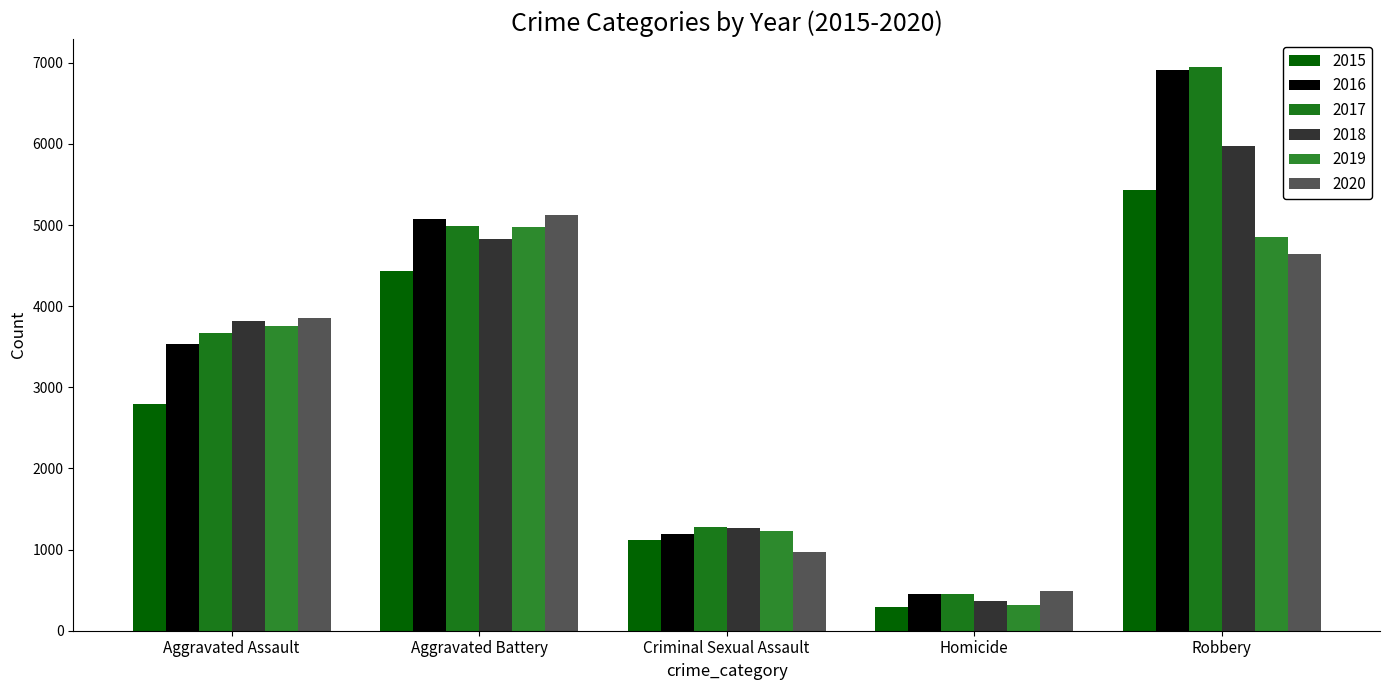

Is the value of 2015 at Aggravated Battery greater than the value of 2020 at Criminal Sexual Assault?

Yes